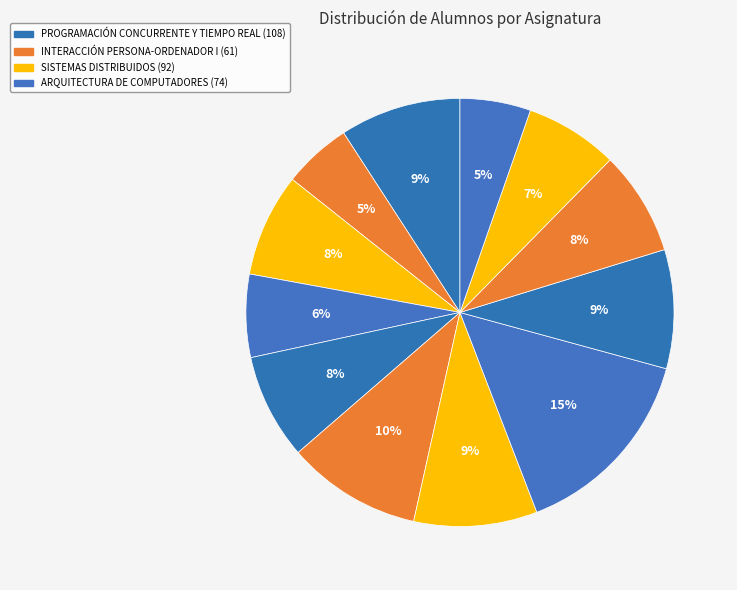

Is there any slice that represents more than half of the pie?

No